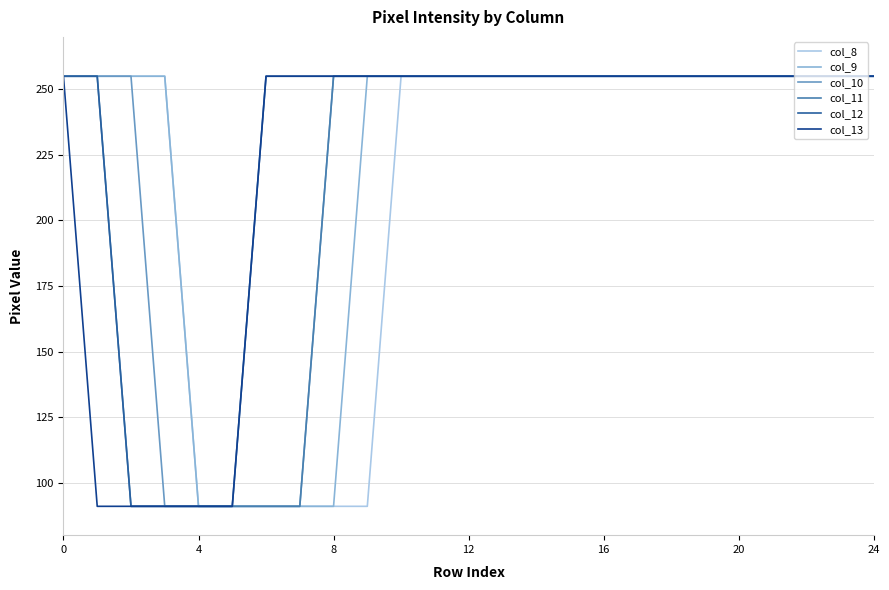

What is the maximum value shown in the chart?

255